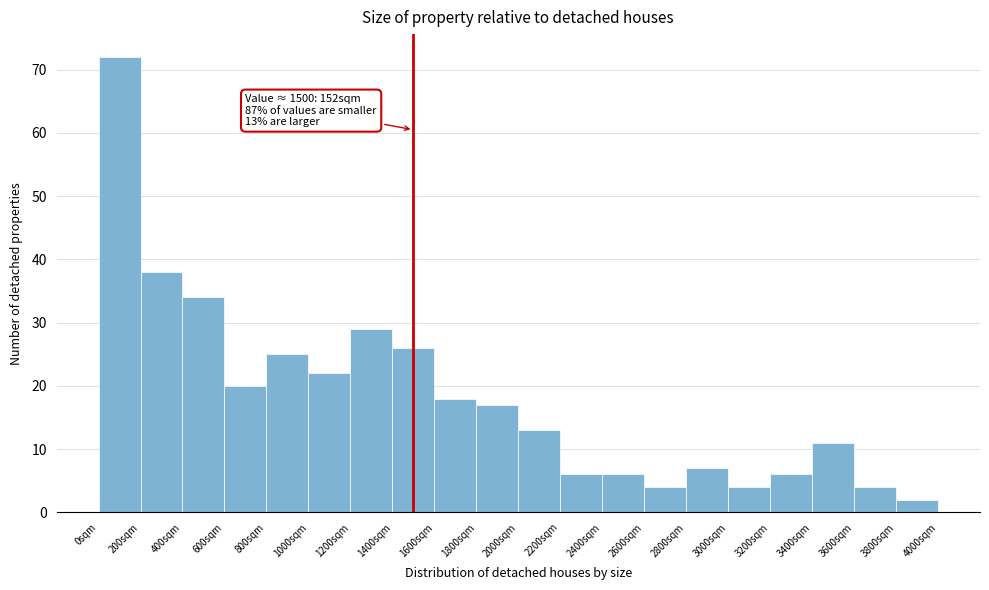

Over which range of the x-axis is the bar tallest?

0 to 200